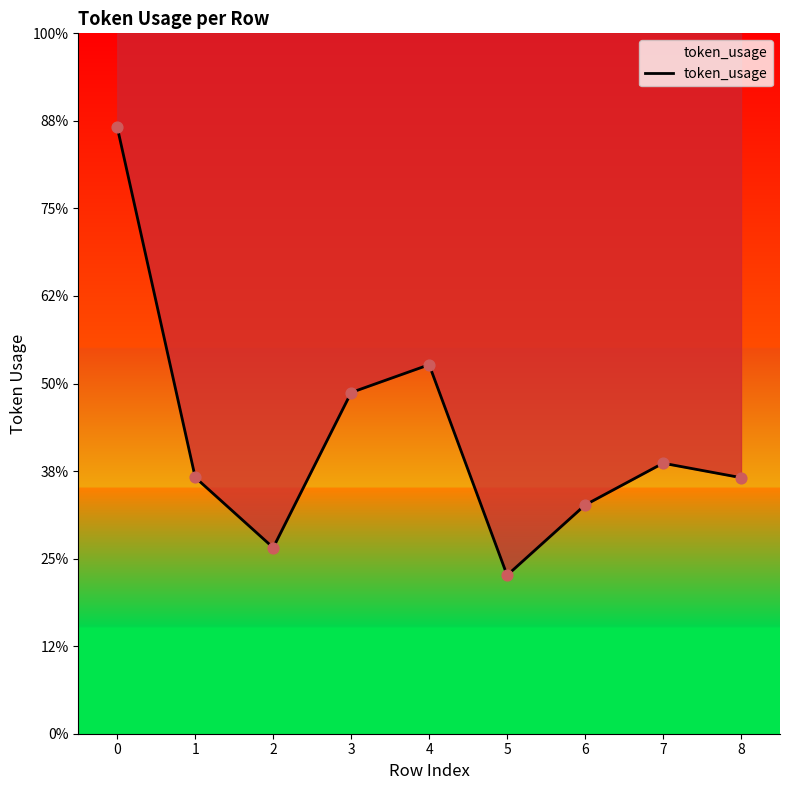

What is the change in value from 0 to 6?

-1726